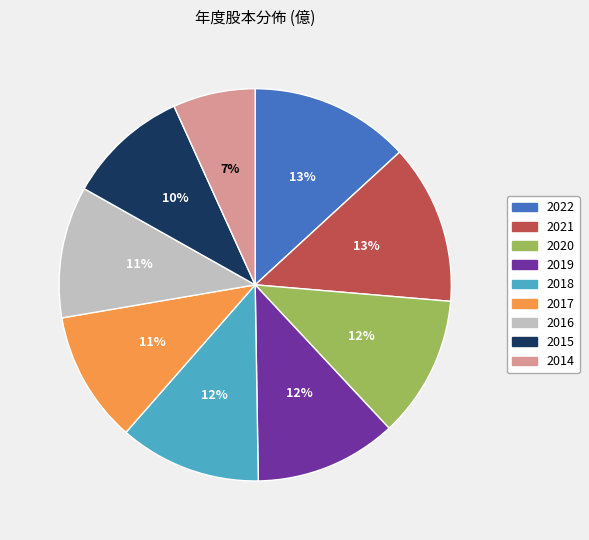

How many segments does this pie chart have?

9